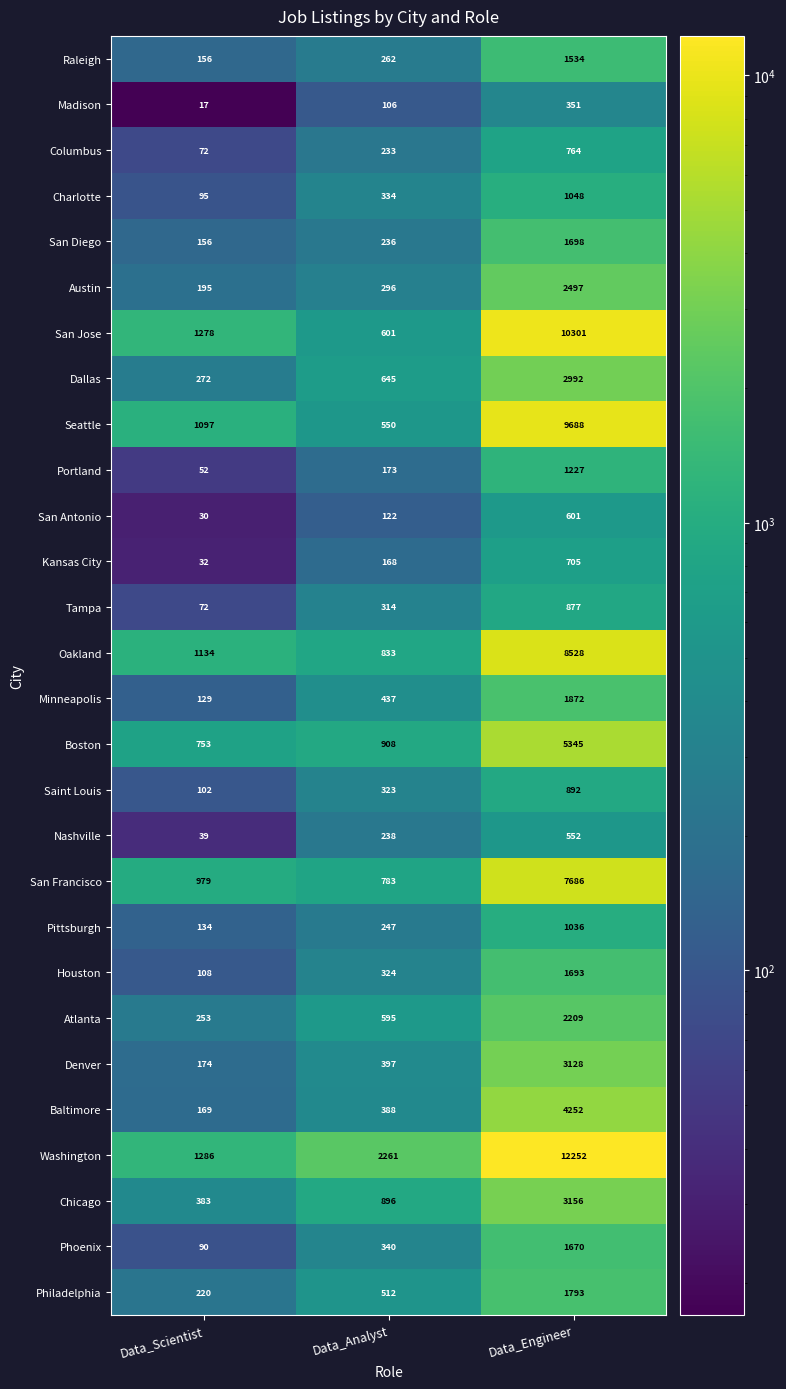

At which category is the sum across all series the highest?

Data_Engineer